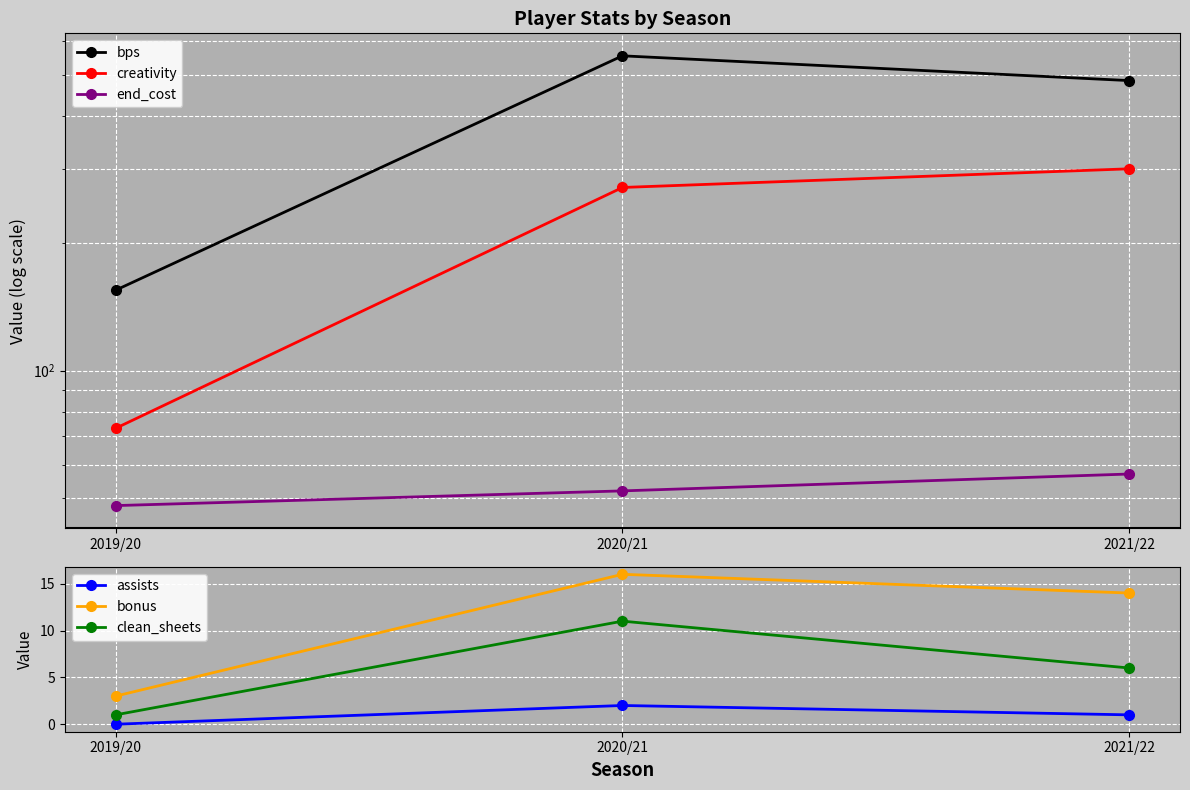

Is it true that end_cost equals 21.7 at 2019/20?

False